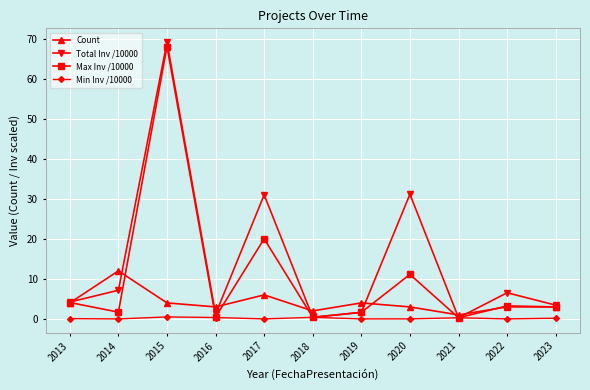

What is the value of the Total Inv /10000 point at the 5th from the left?

31.0